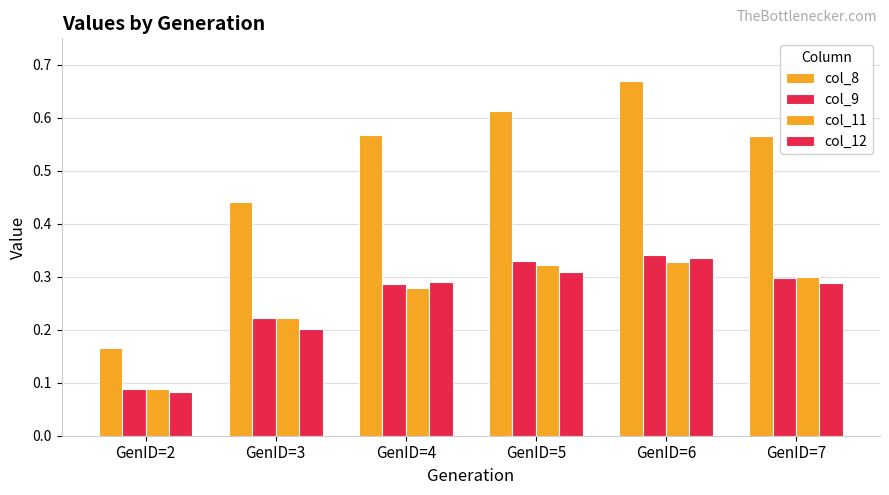

How many distinct data groups are displayed?

4